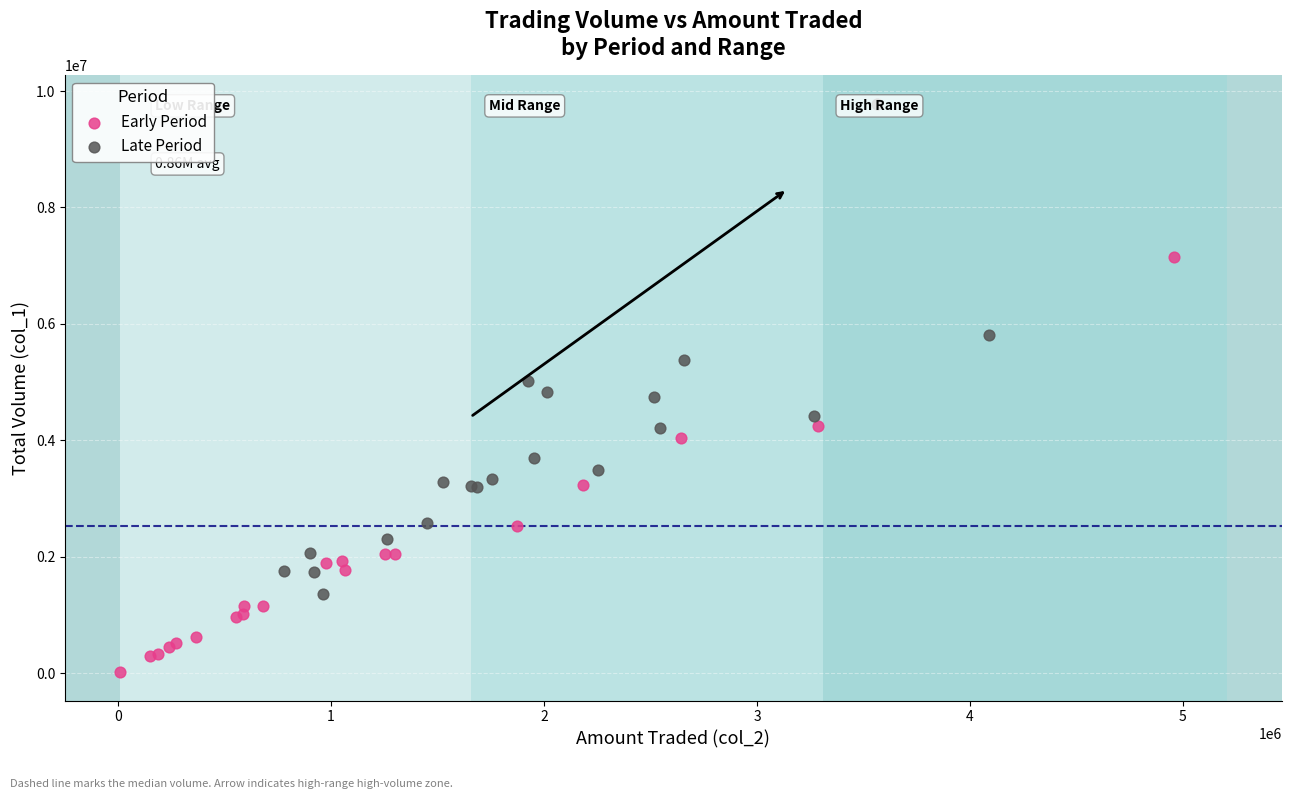

Which series contains the lowest Y value?

Early Period